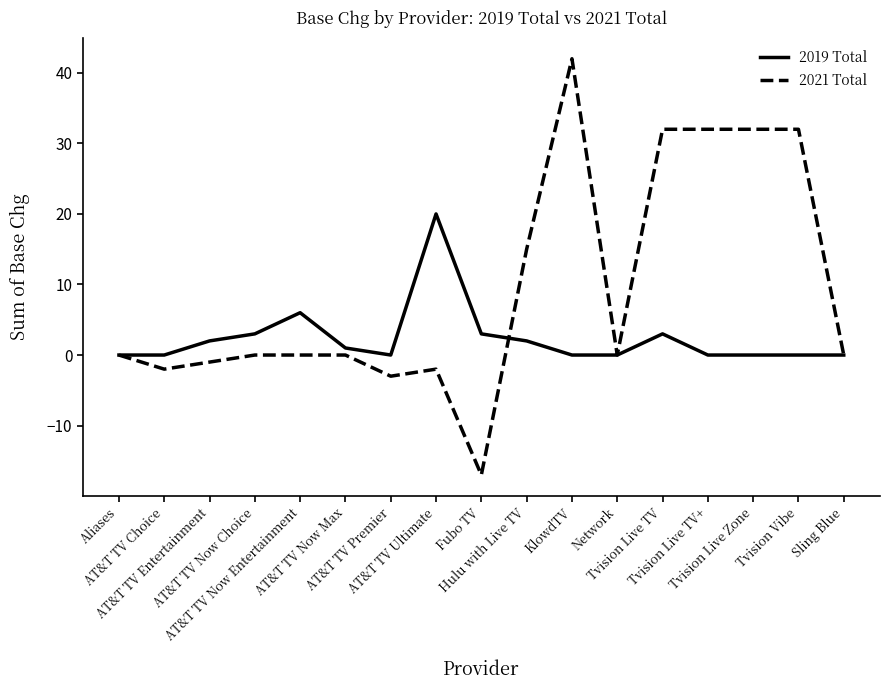

Does the chart have visible grid lines?

No